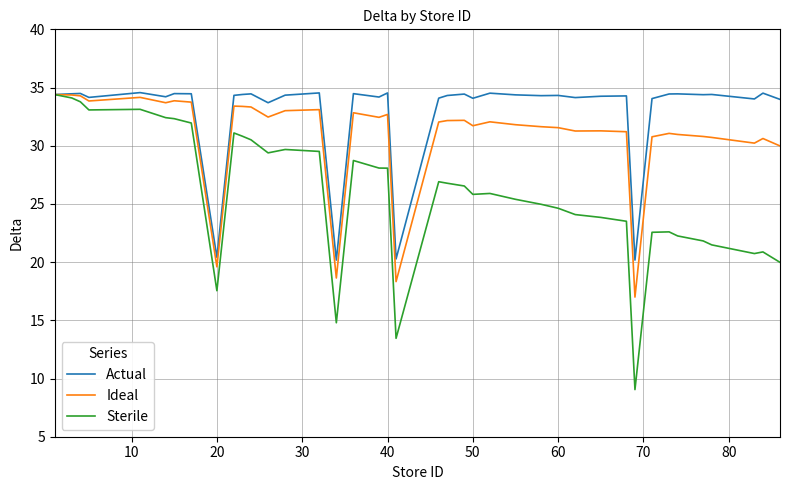

Rank the series by their average value, from highest to lowest.

Actual, Ideal, Sterile